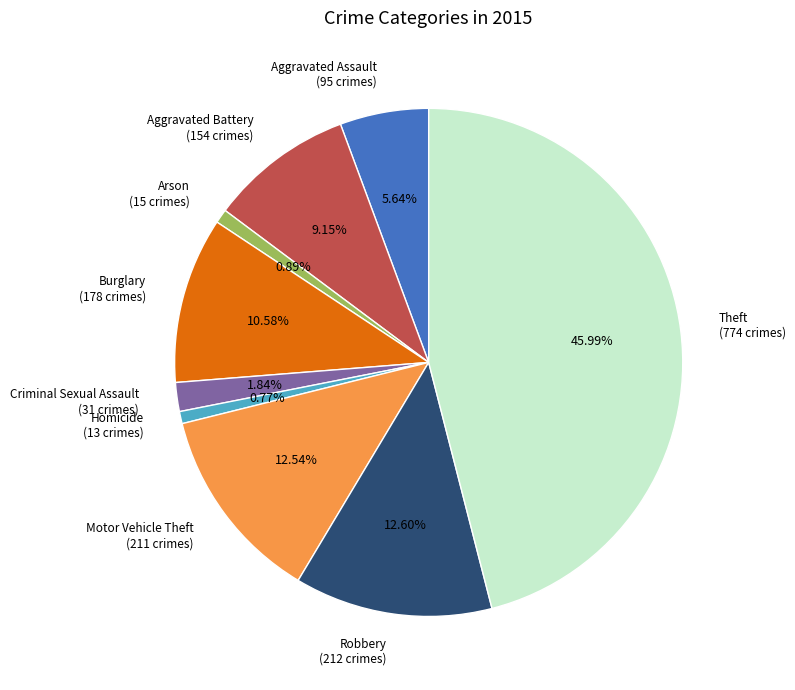

True or false: Homicide accounts for 11% of the total.

False